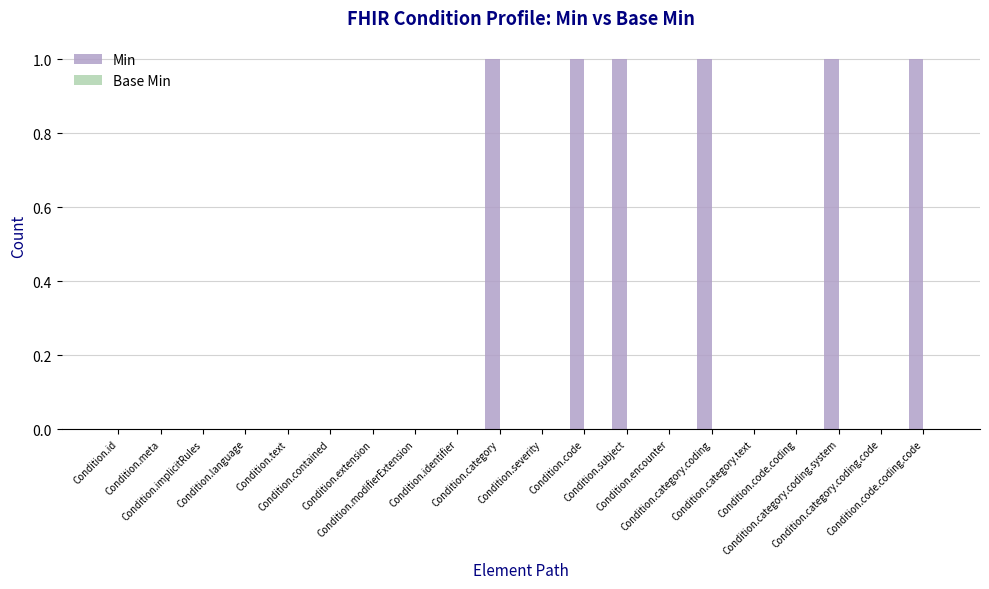

What is the sum of all values?

6